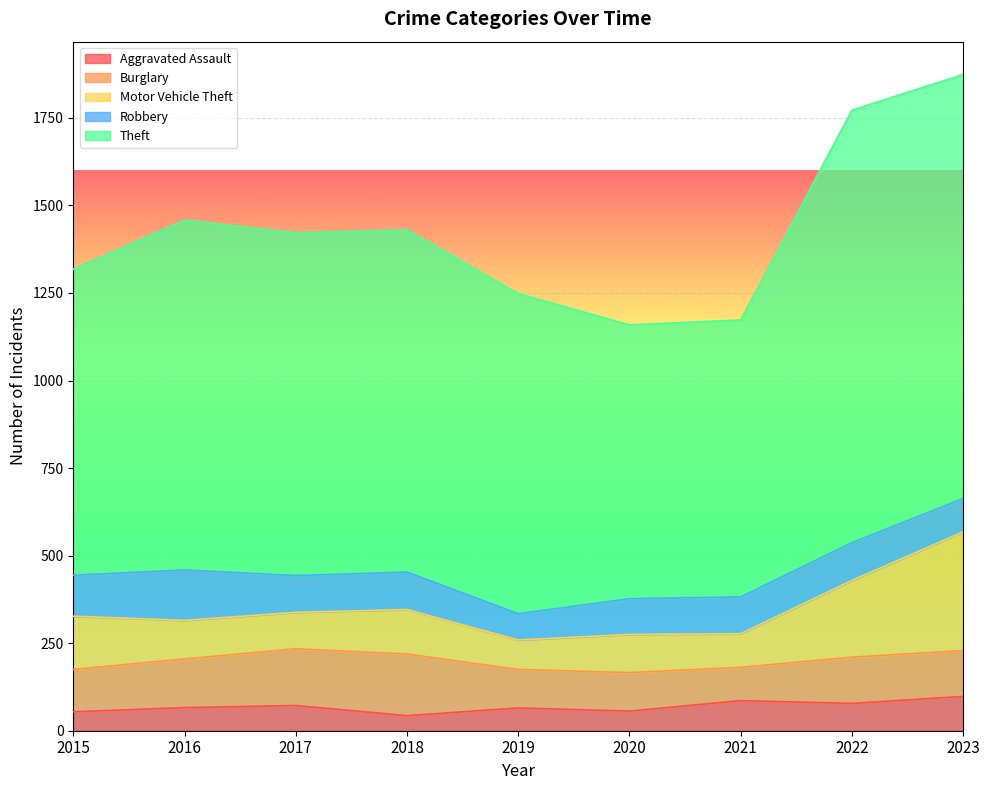

What is the sum of all Burglary values?

1176